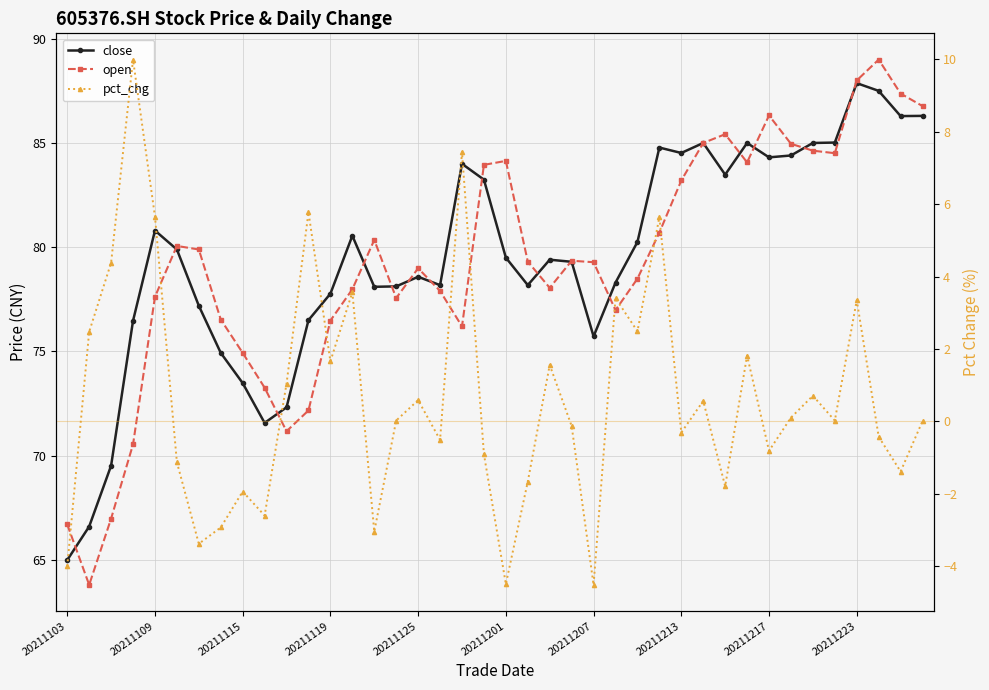

What are all the series names shown in the legend?

close, open, pct_chg